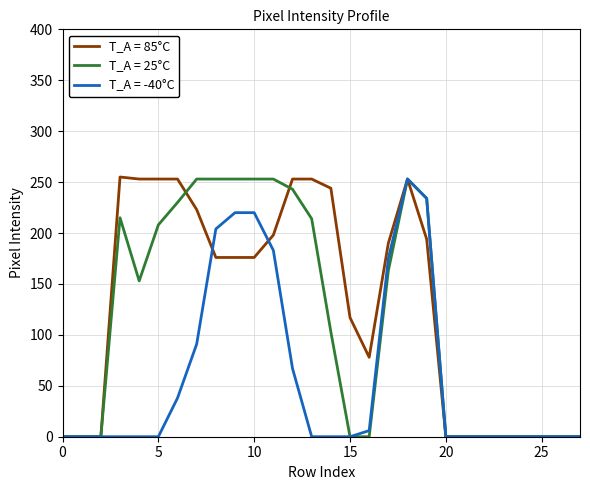

What are all the series names shown in the legend?

T_A = 85°C, T_A = 25°C, T_A = -40°C